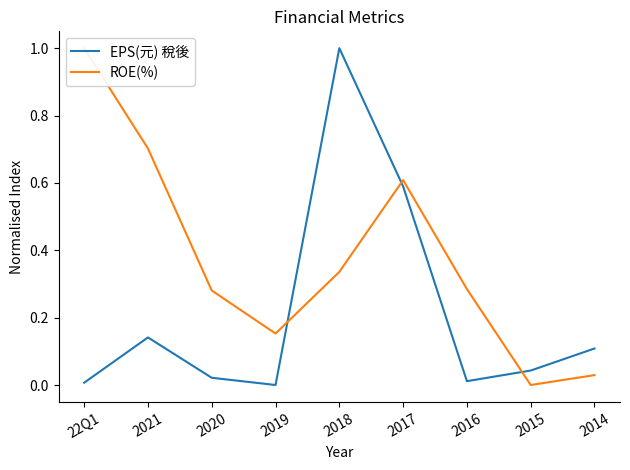

Is it true that EPS(元) 稅後 equals 1.6 at 2018?

False